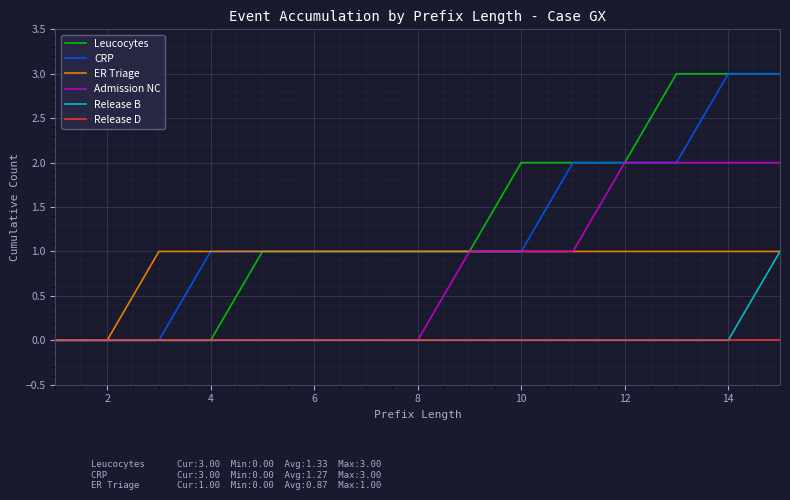

Which series has the largest total across all categories?

Leucocytes